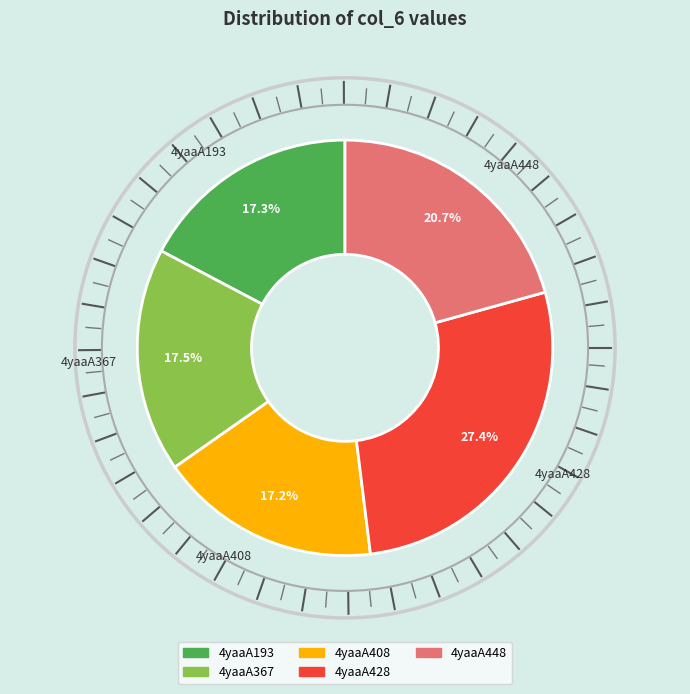

How many slices are in this pie chart?

5